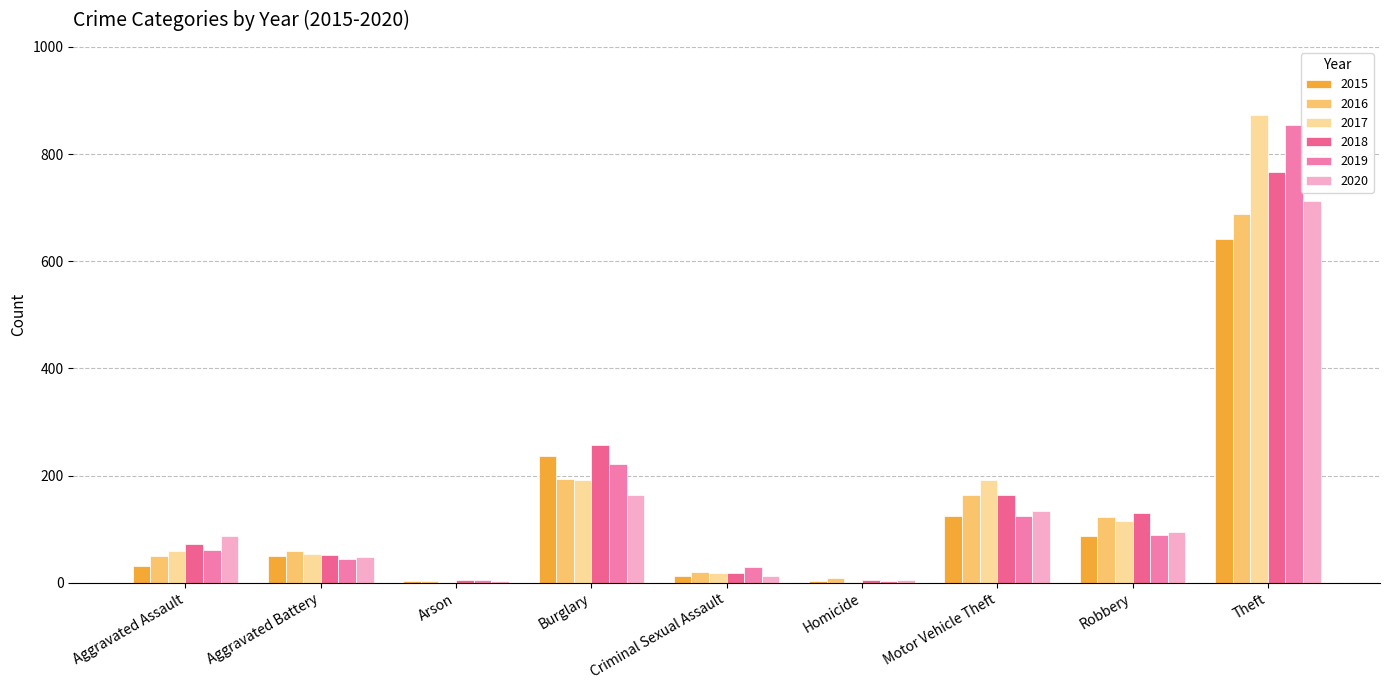

Which series has the largest total across all categories?

2017